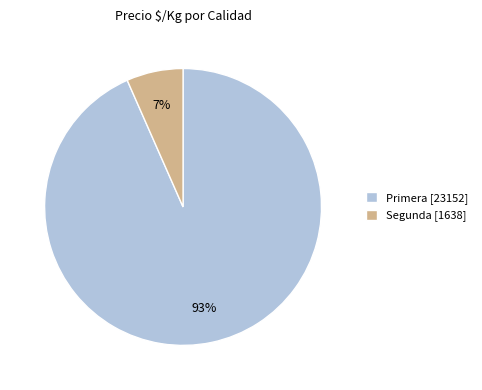

To the nearest percent, what is the average slice percentage?

50%